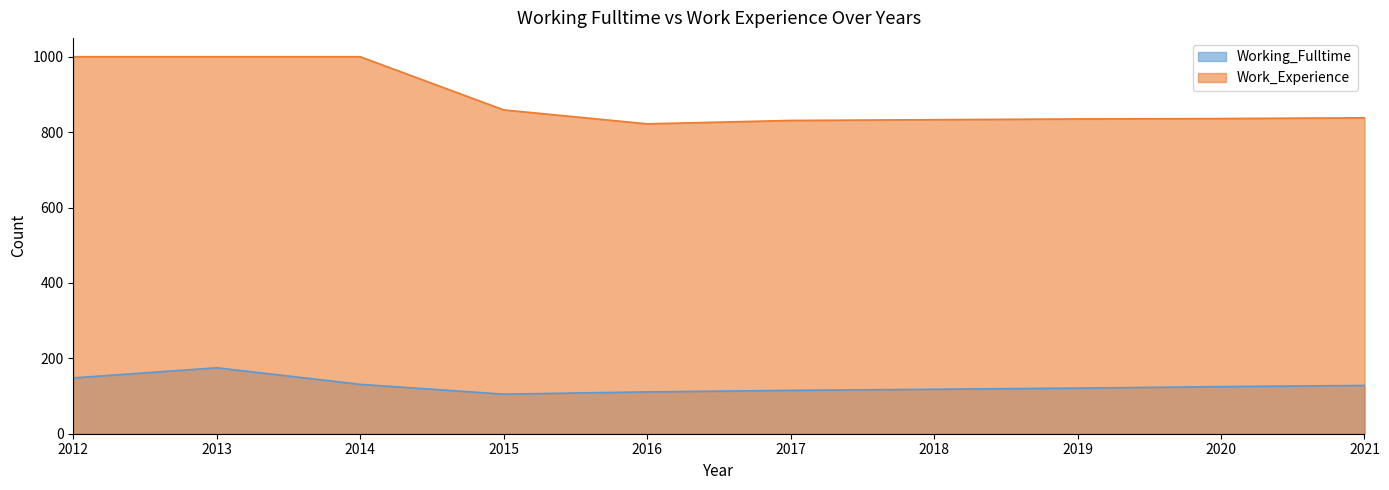

Rank the categories by Work_Experience value from lowest to highest.

2016, 2017, 2018, 2019, 2020, 2021, 2015, 2012, 2013, 2014